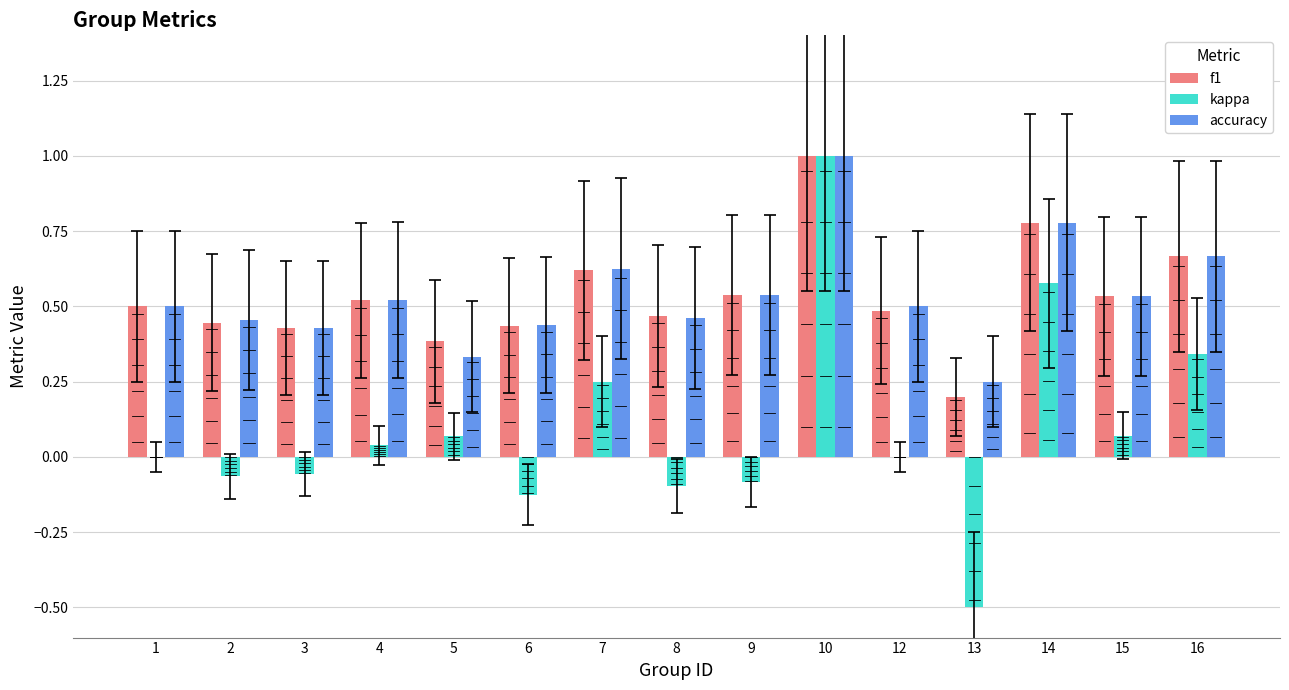

What is the total value across all series at 4?

1.1